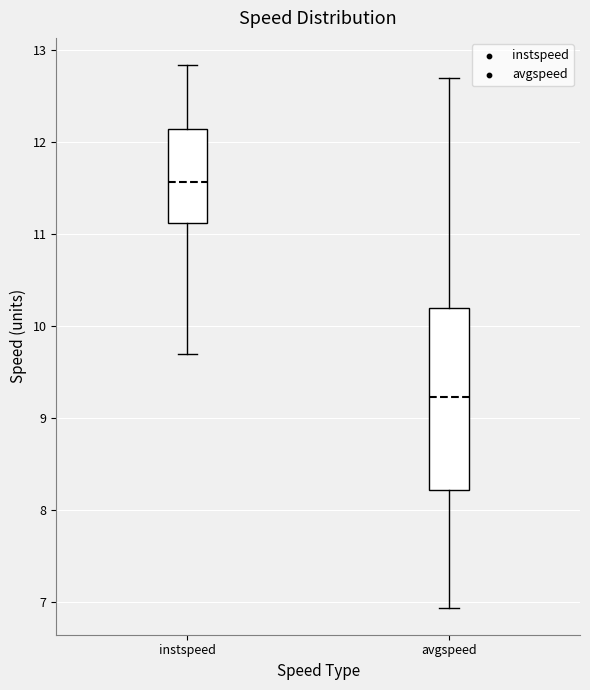

Comparing the boxes themselves (not the whiskers), which one is the tallest?

avgspeed